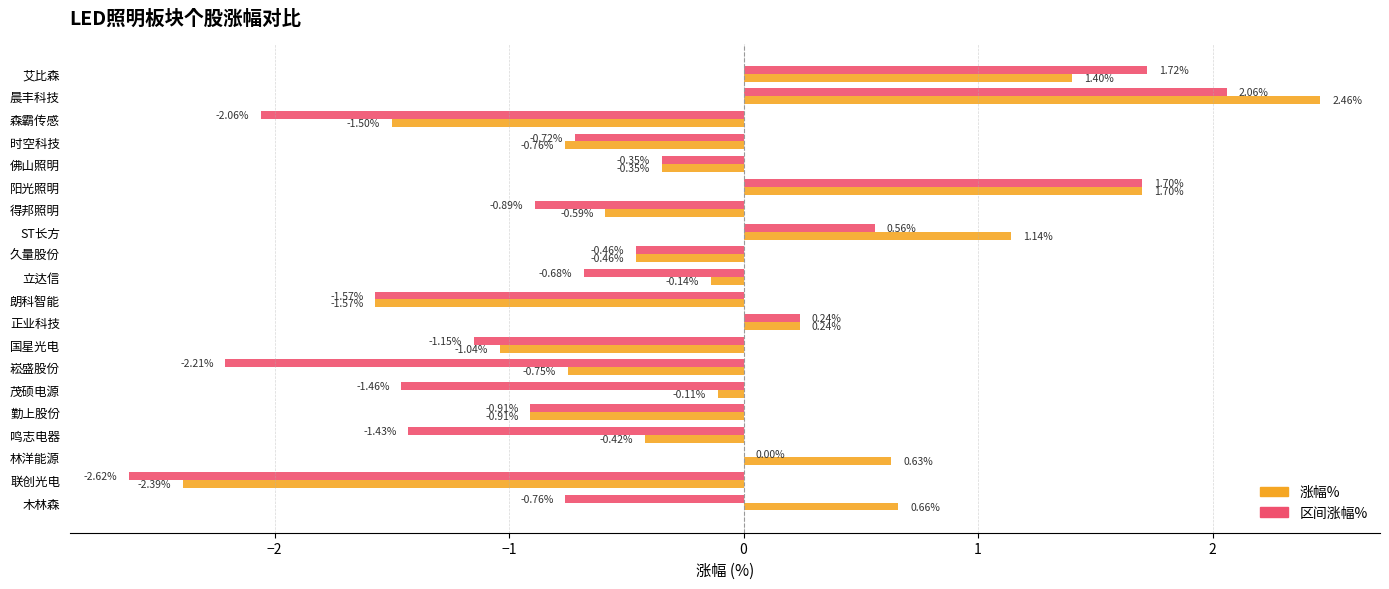

What is the sum of all 区间涨幅% values?

-11.0